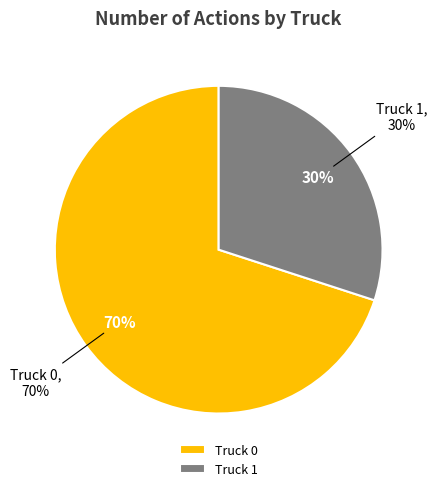

Approximately how many times larger is the value at Truck 1 compared to Truck 0?

0.4